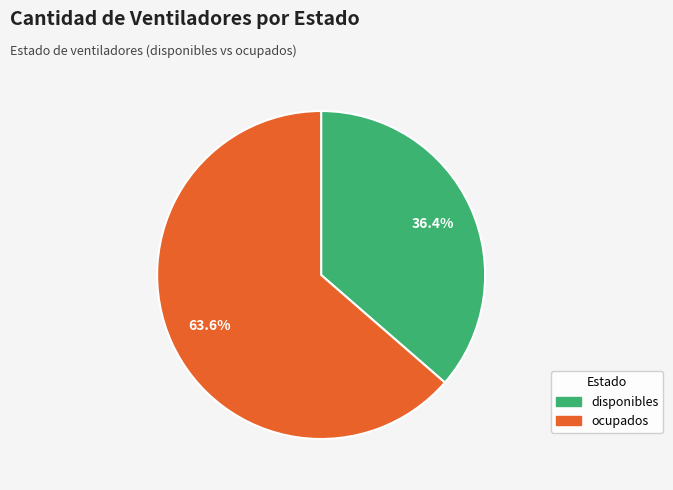

Count the number of slices in the pie.

2